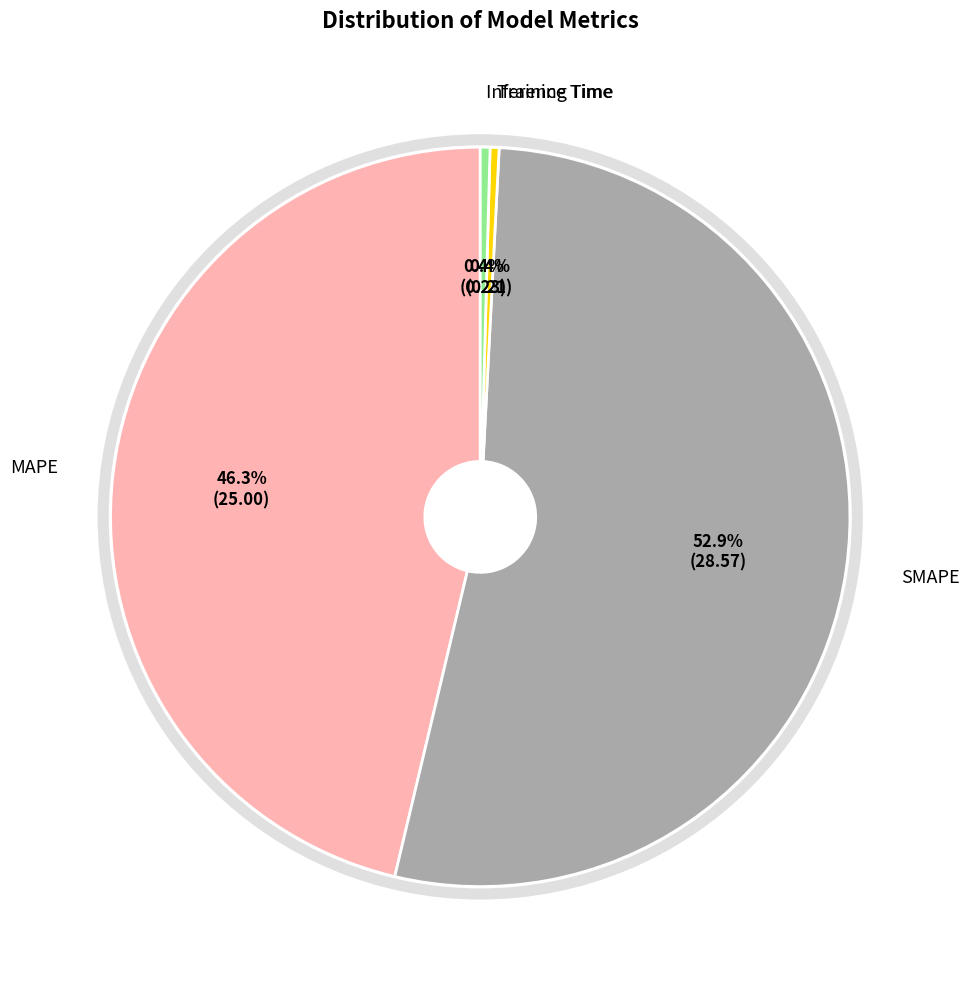

How many segments does this pie chart have?

4